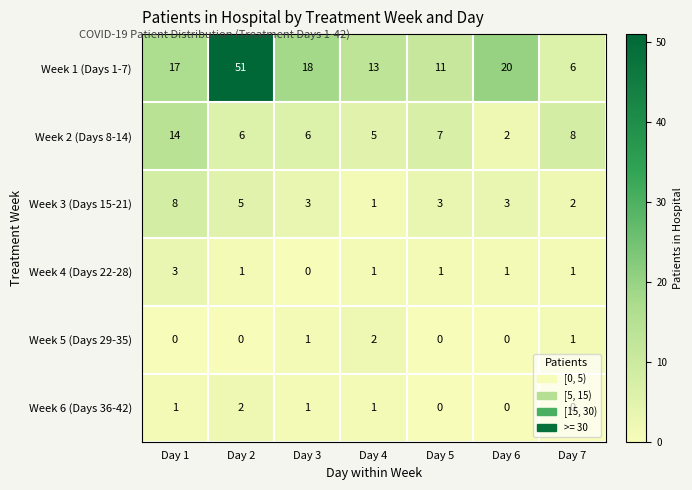

What is the greatest value displayed?

51